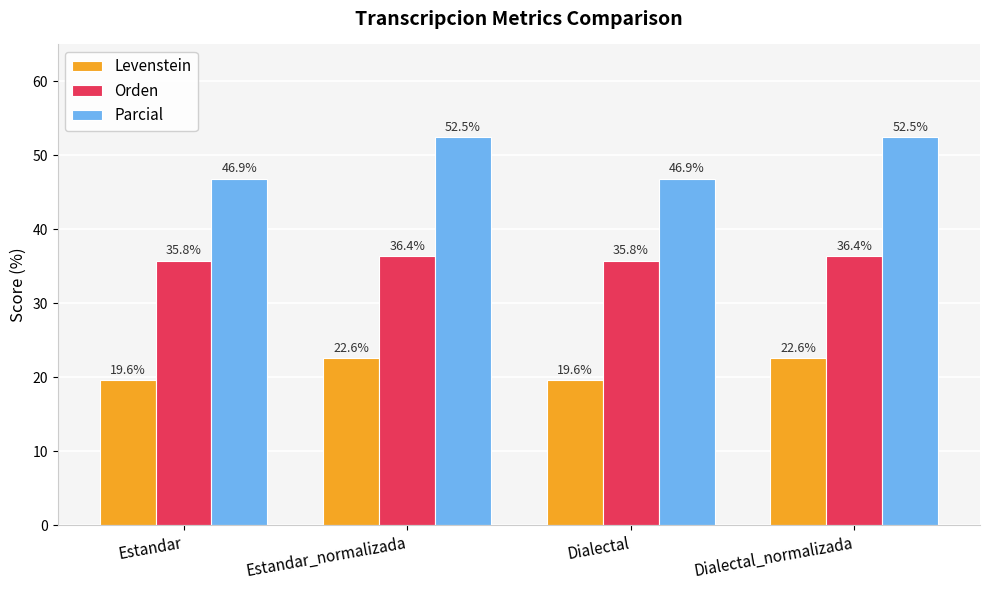

What is the highest value of the Orden series?

36.4